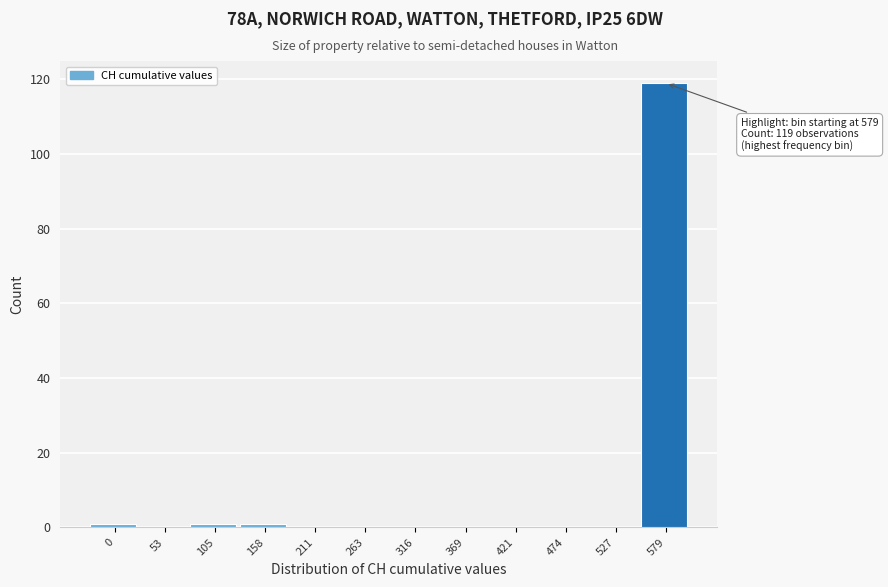

Reading left to right, what are all the values shown in this chart?

0=1	53=0	105=1	158=1	211=0	263=0	316=0	369=0	421=0	474=0	527=0	579=119